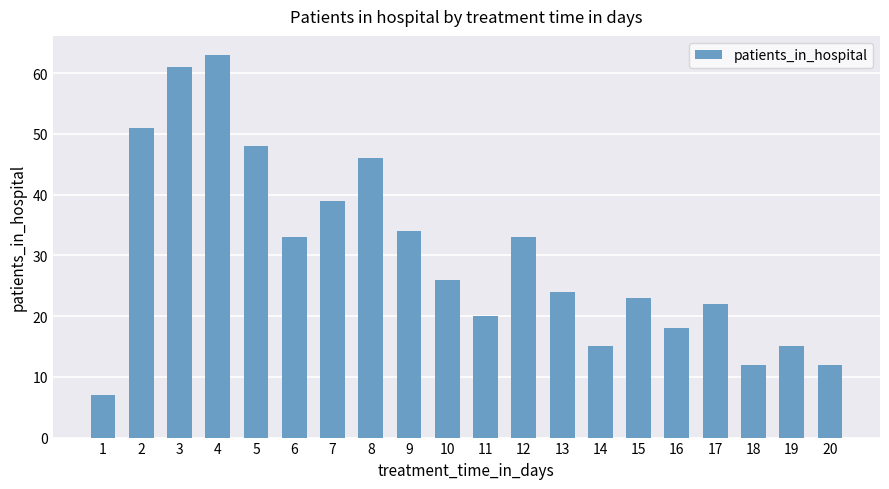

What is the difference between the maximum and minimum values?

56